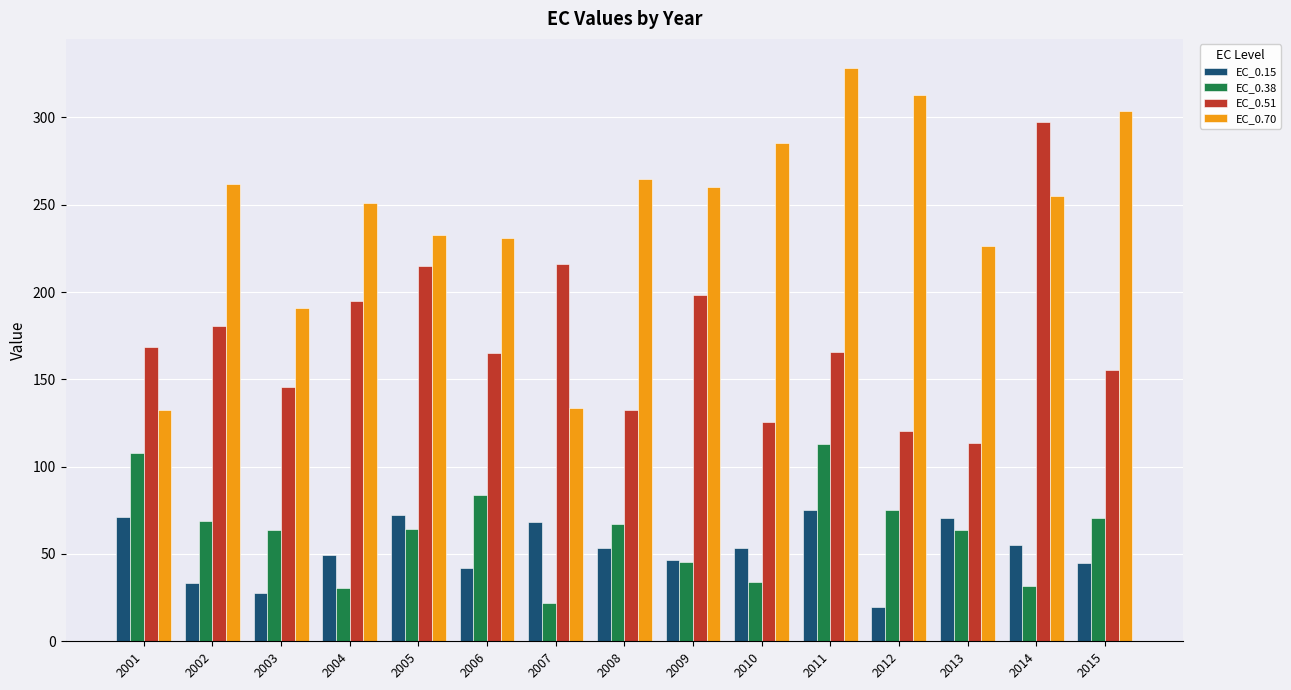

Rank the series by their maximum value, from lowest to highest.

EC_0.15, EC_0.38, EC_0.51, EC_0.70